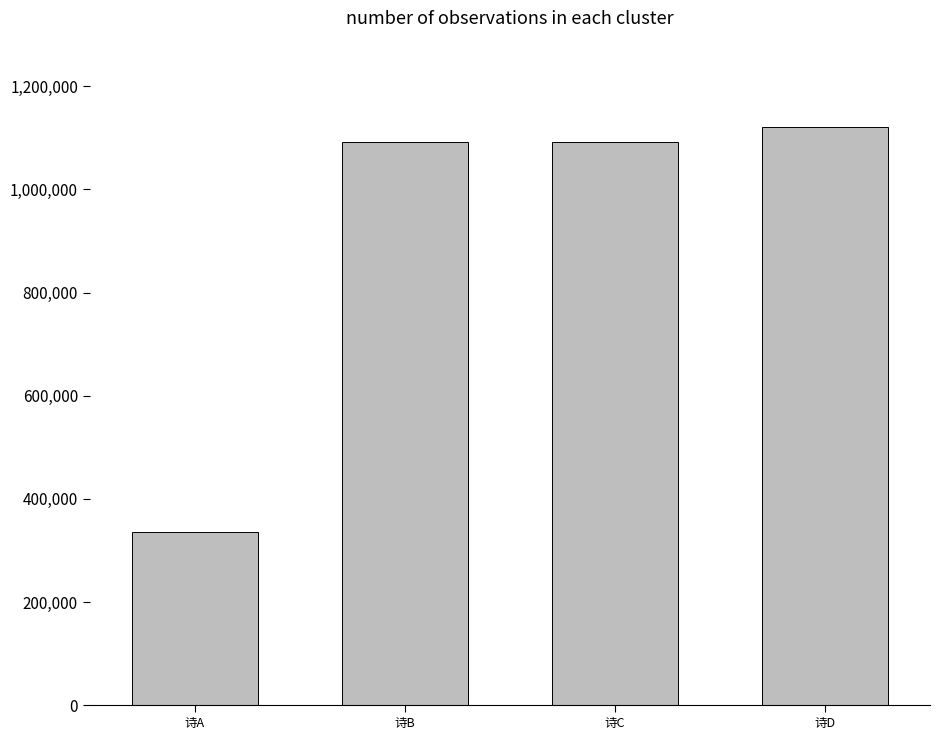

Which label corresponds to the smallest value in the chart?

诗A